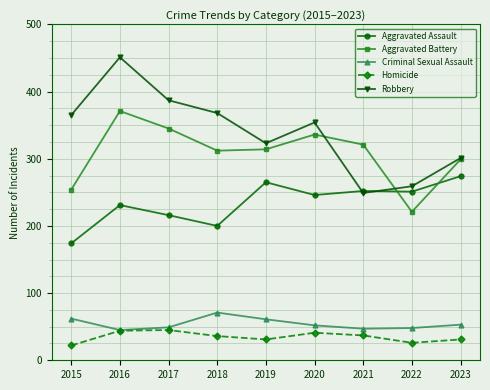

The Robbery series shows 323 at 2019. True or false?

True